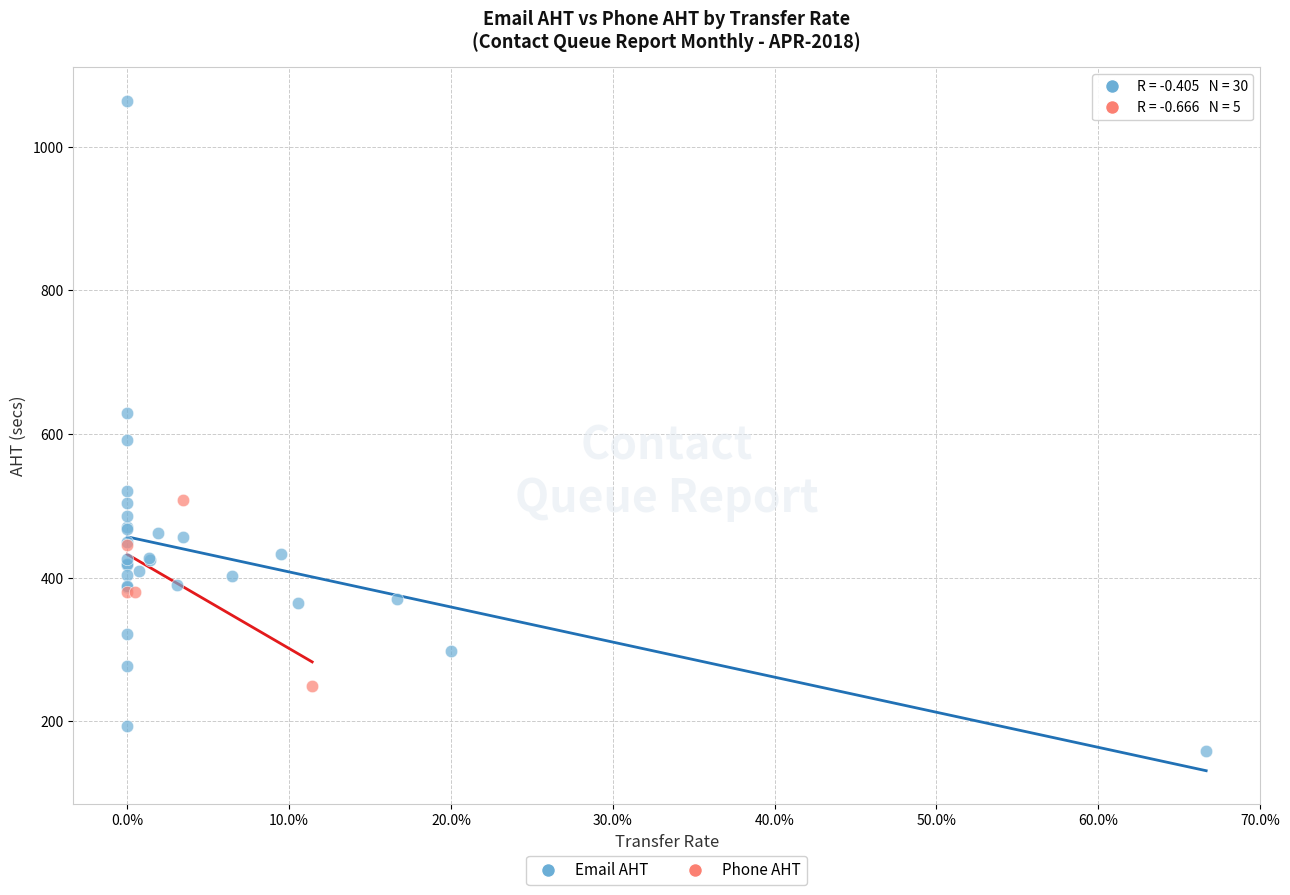

Which series has the widest spread of Y values?

Email AHT